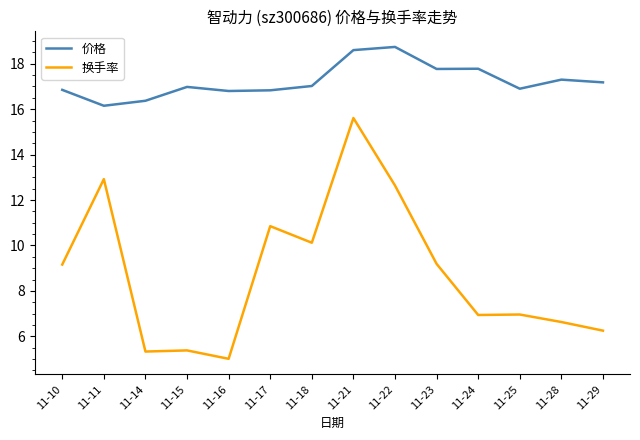

True or false: 换手率 and 价格 intersect in this chart.

False